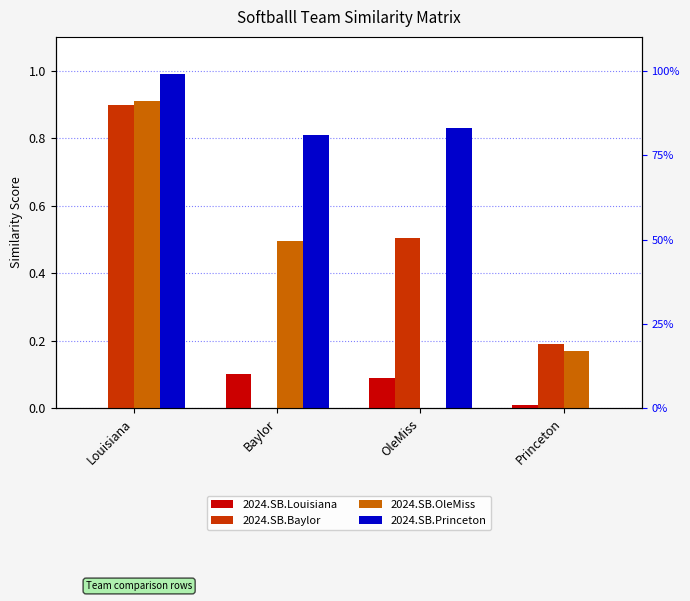

True or false: 2024.SB.Louisiana has a value of 0.0 at Louisiana.

True